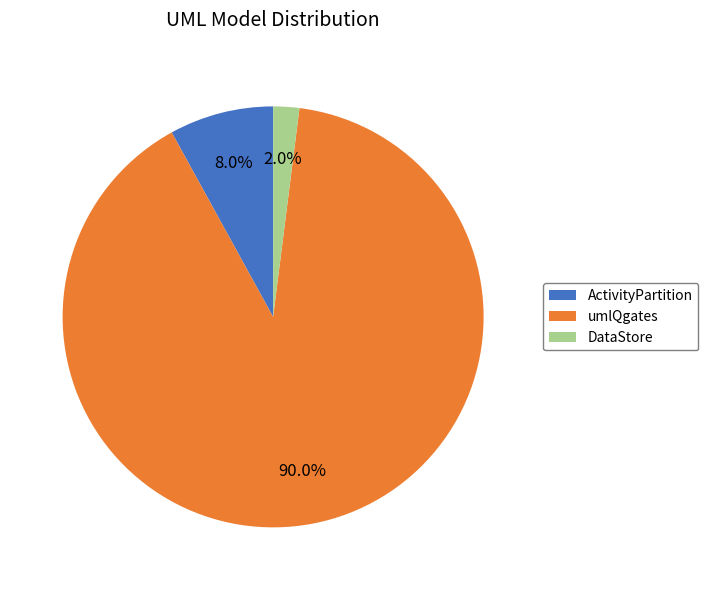

What portion of the pie excludes ActivityPartition?

92.0%